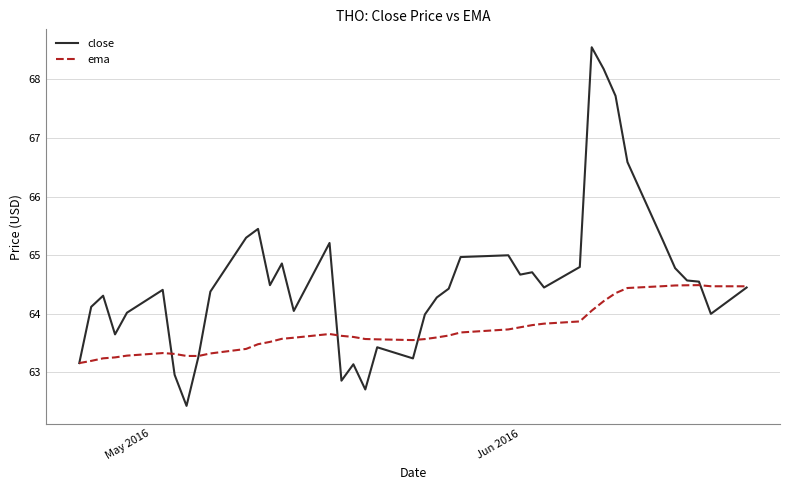

What is the lowest value of the ema series?

63.2